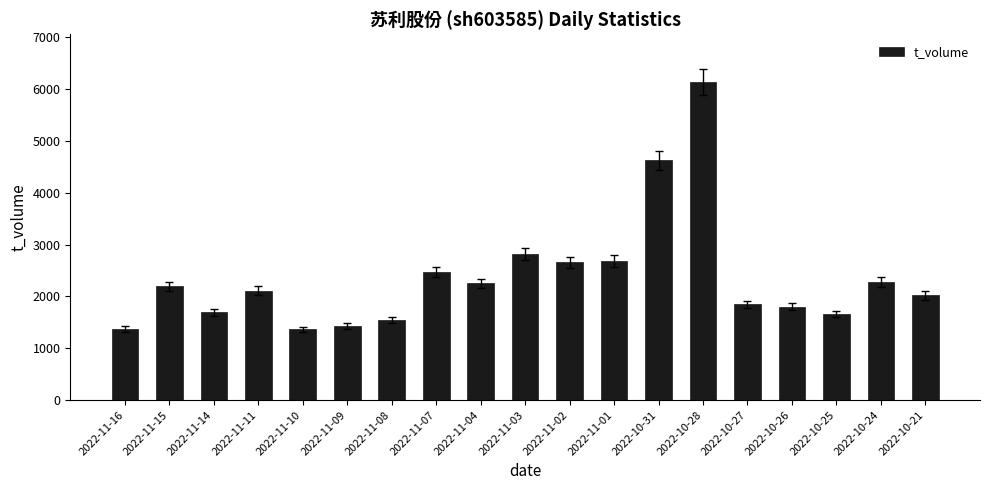

Where does the data first go above 2107?

2022-11-15